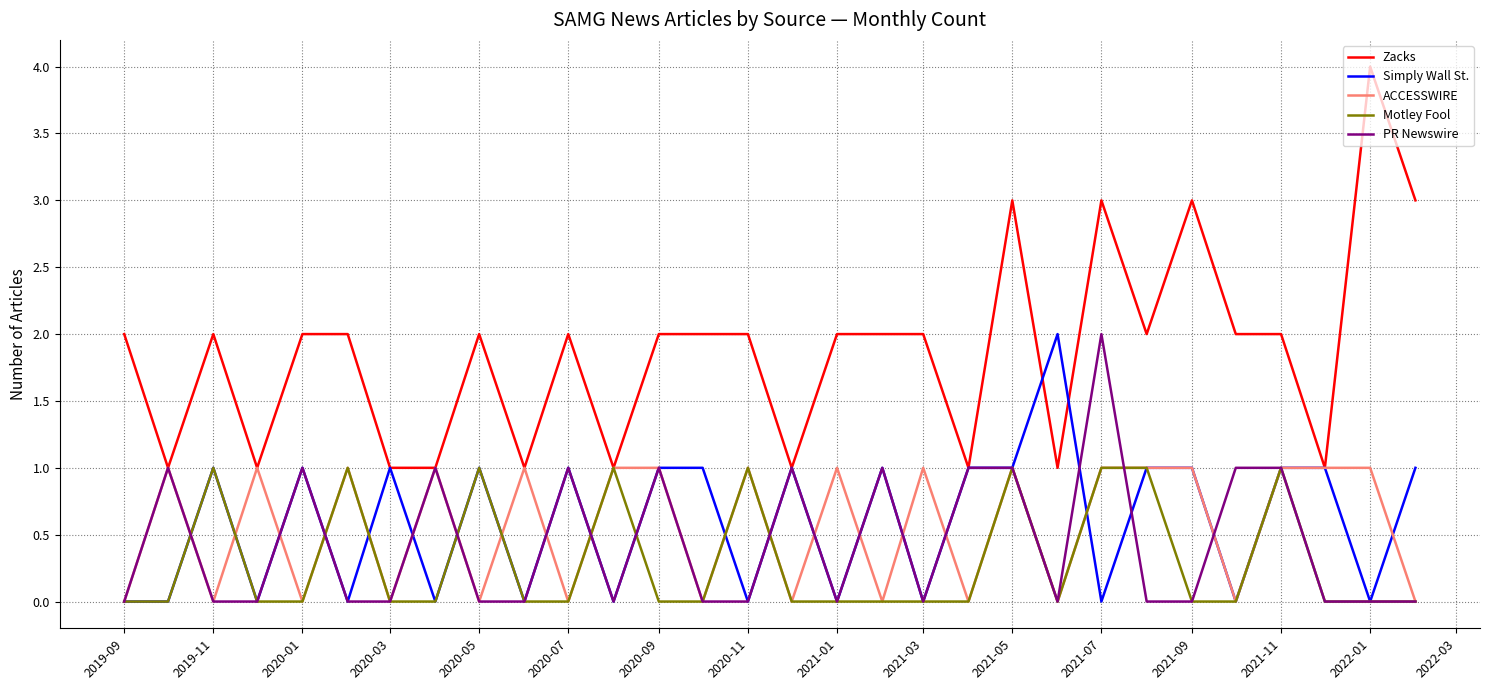

What position from the left is 2020-07?

20